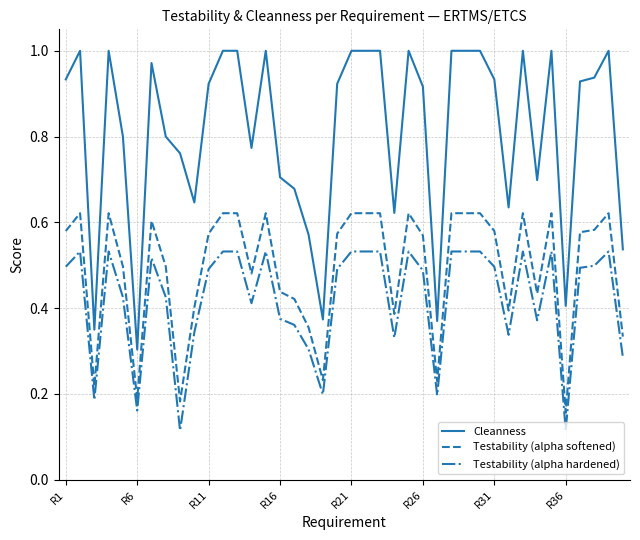

List the series in order of their peak value, lowest first.

Testability (alpha hardened), Testability (alpha softened), Cleanness